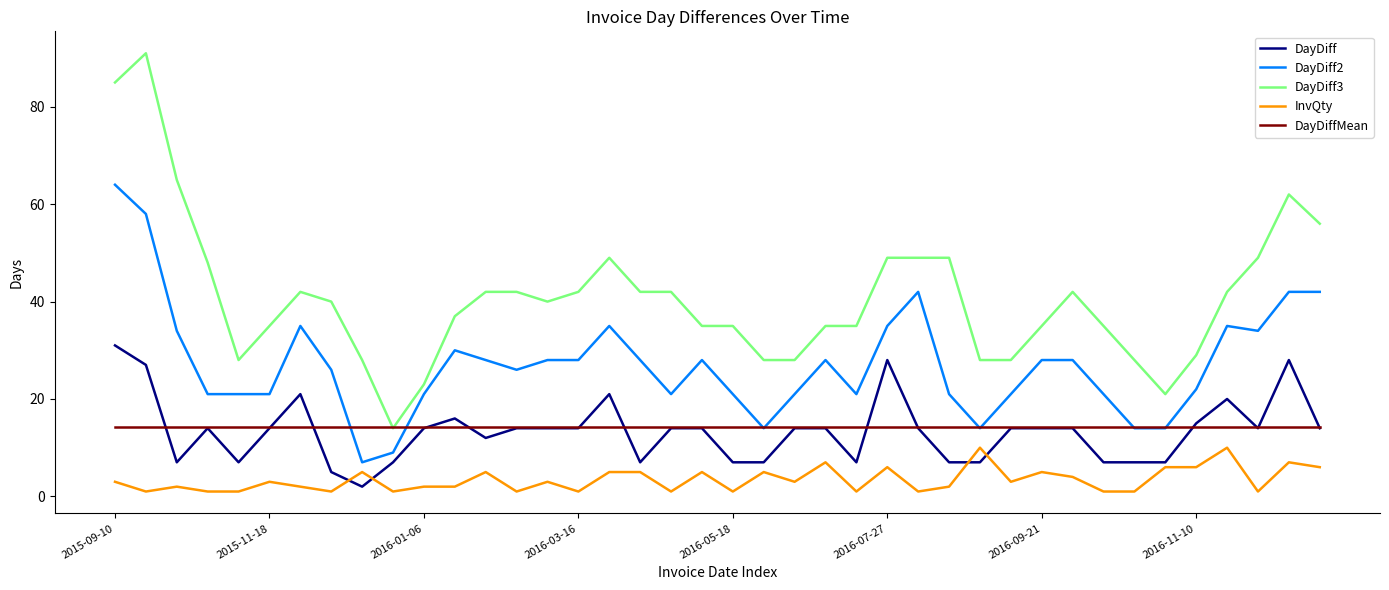

Which series has the largest total across all categories?

DayDiff3